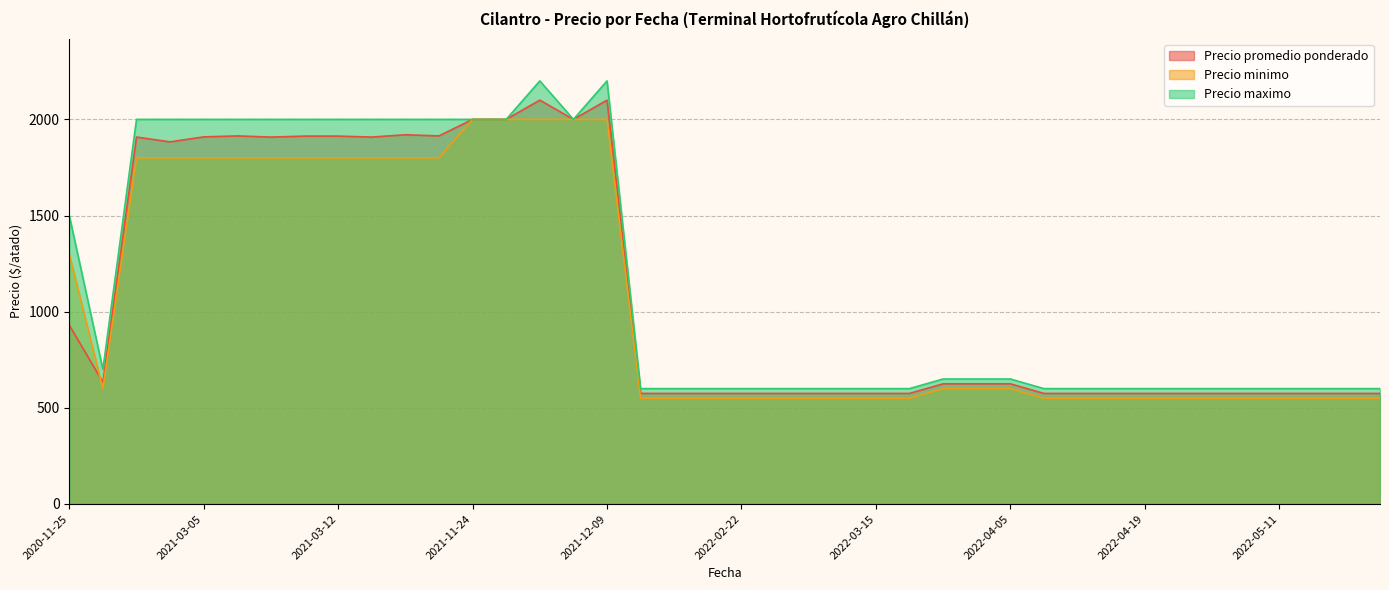

What is the approximate value of Precio minimo at 2022-02-18, to the nearest 10?

550